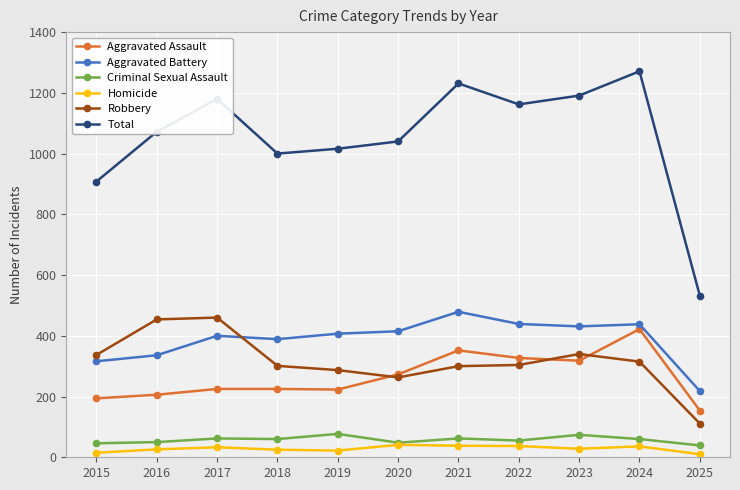

How many distinct data groups are displayed?

6